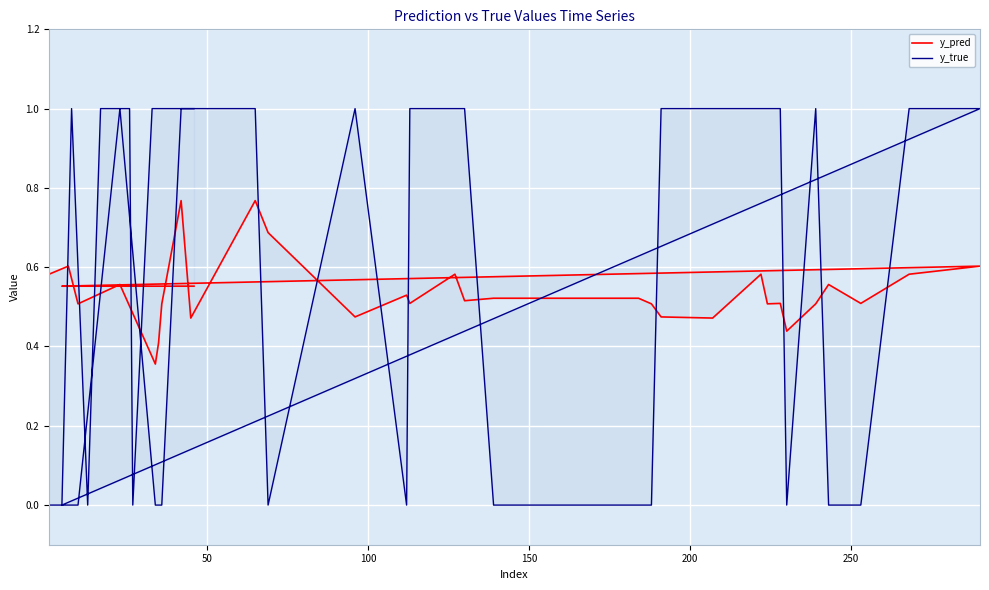

What is the sum of all y_true values?

23.0